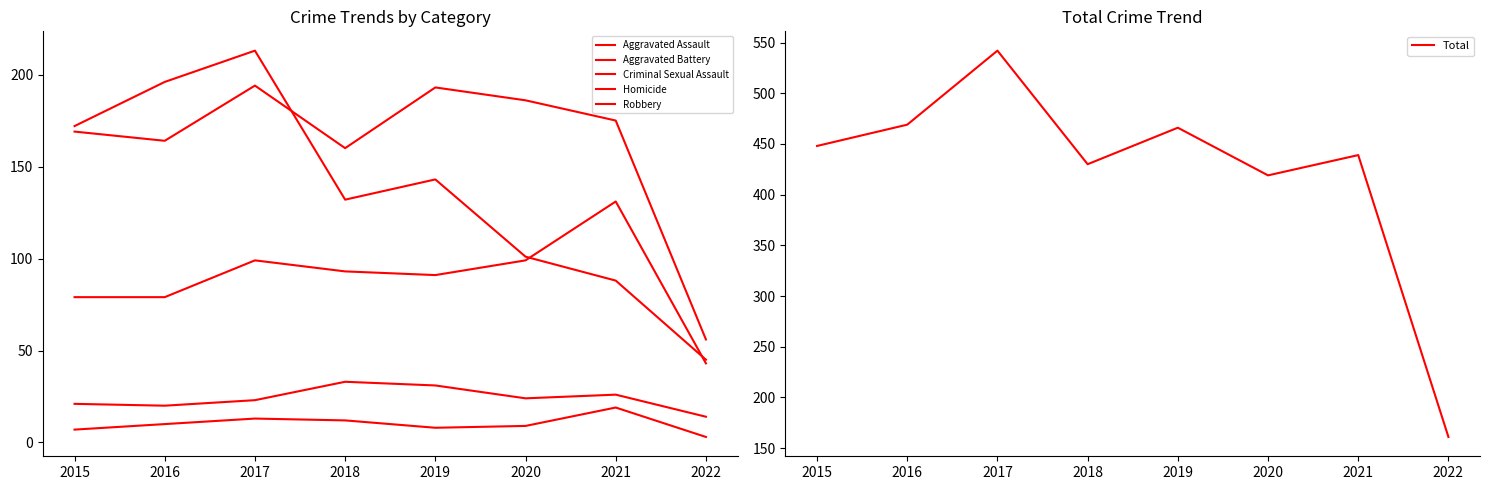

Rank the series by their maximum value, from highest to lowest.

Total, Robbery, Aggravated Battery, Aggravated Assault, Criminal Sexual Assault, Homicide